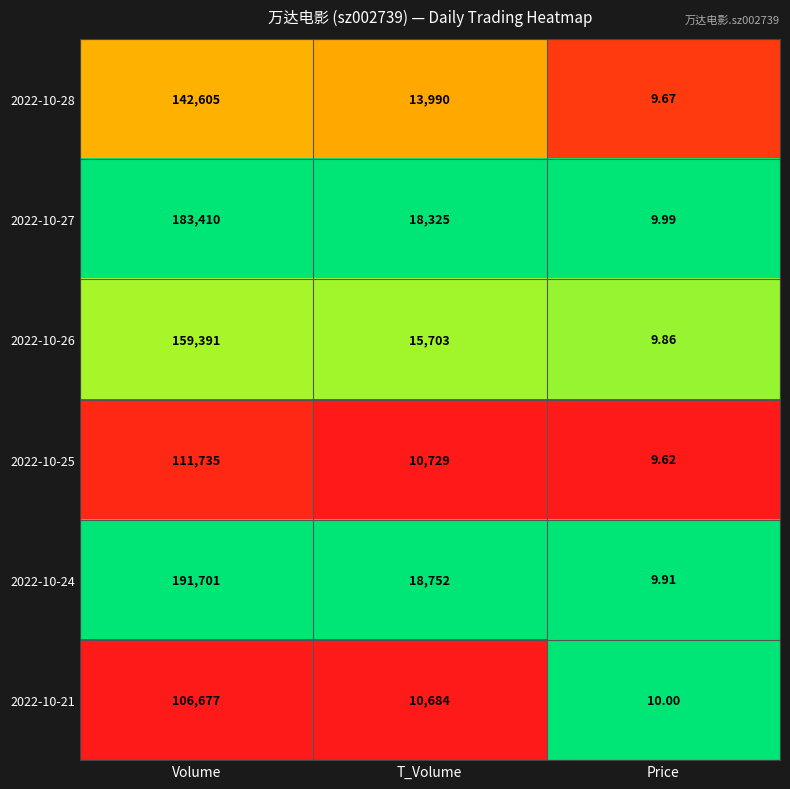

Which label corresponds to the largest value in the chart?

Volume